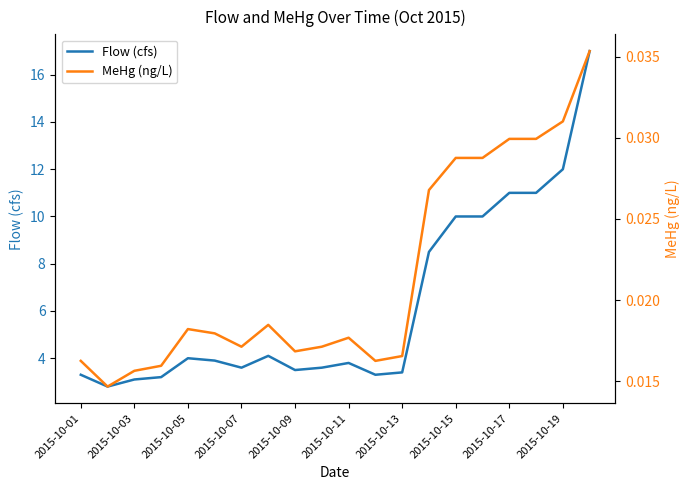

What is the minimum value for Flow (cfs)?

2.8